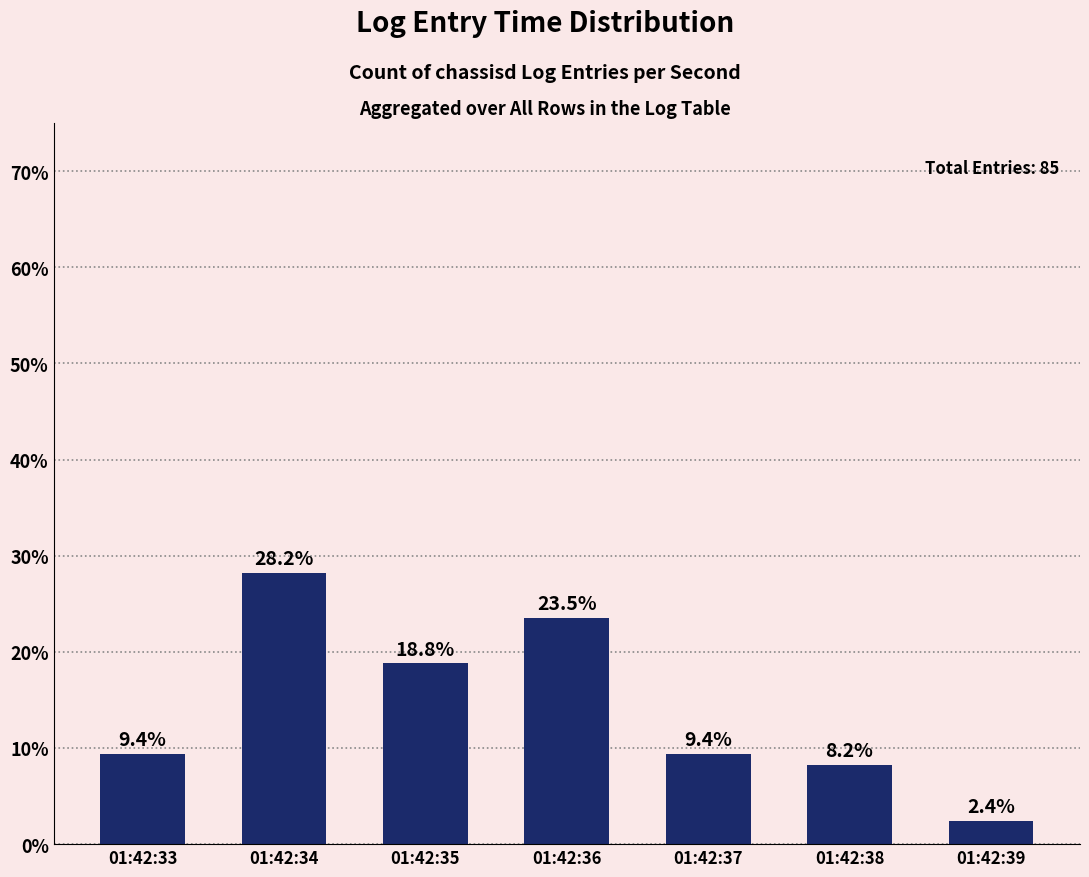

What is the ratio of the value at 01:42:38 to the value at 01:42:39?

3.4